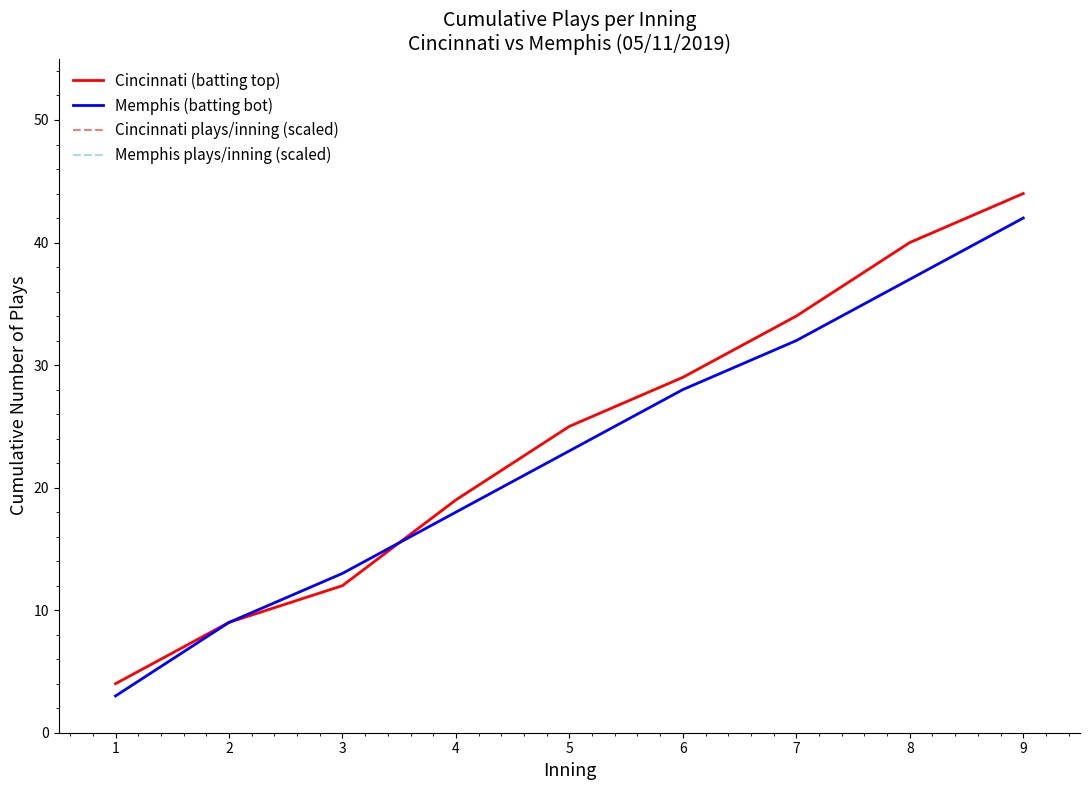

True or false: Memphis plays/inning (scaled) and Memphis (batting bot) intersect in this chart.

False